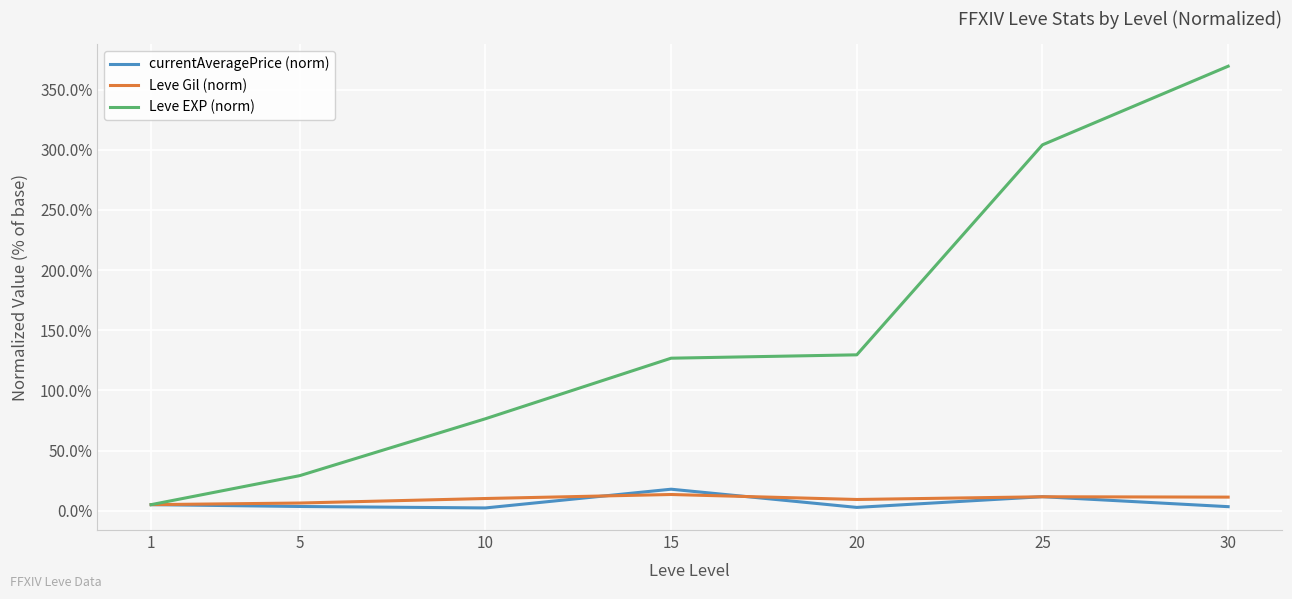

Which series has the largest range (max minus min)?

Leve EXP (norm)